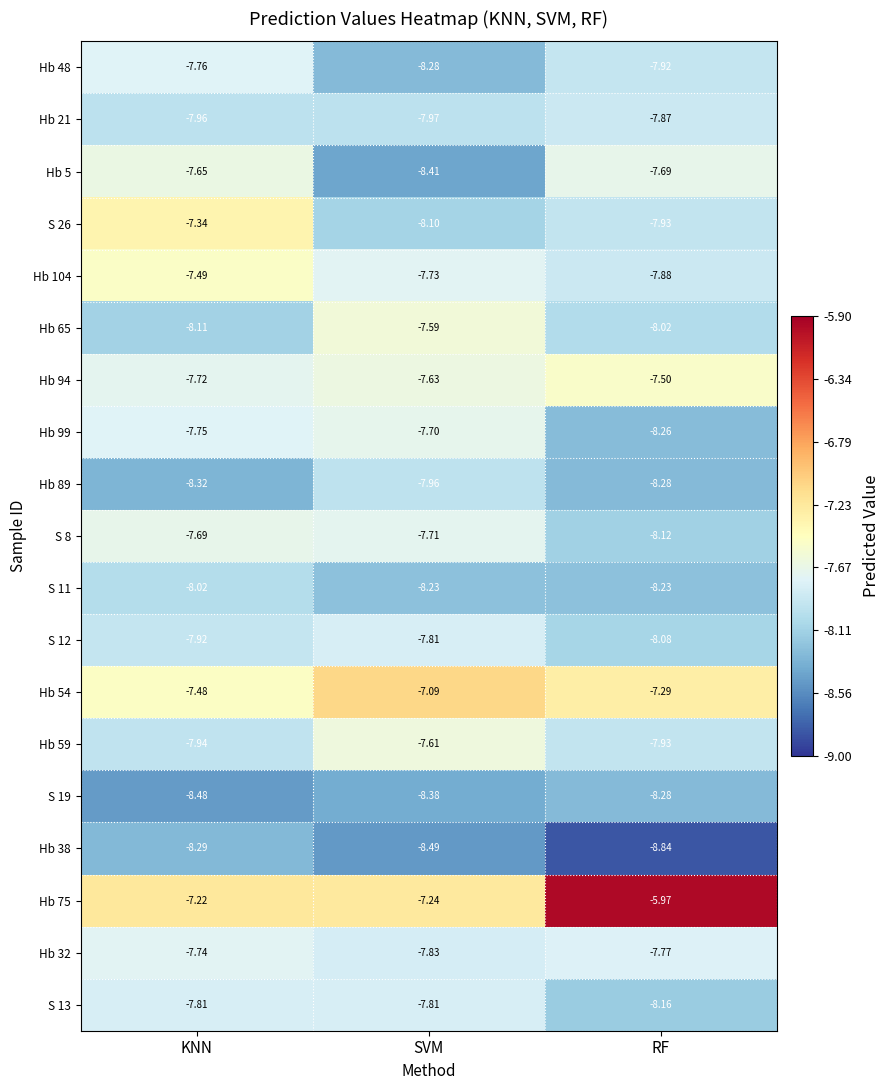

Which label corresponds to the smallest value in the chart?

RF